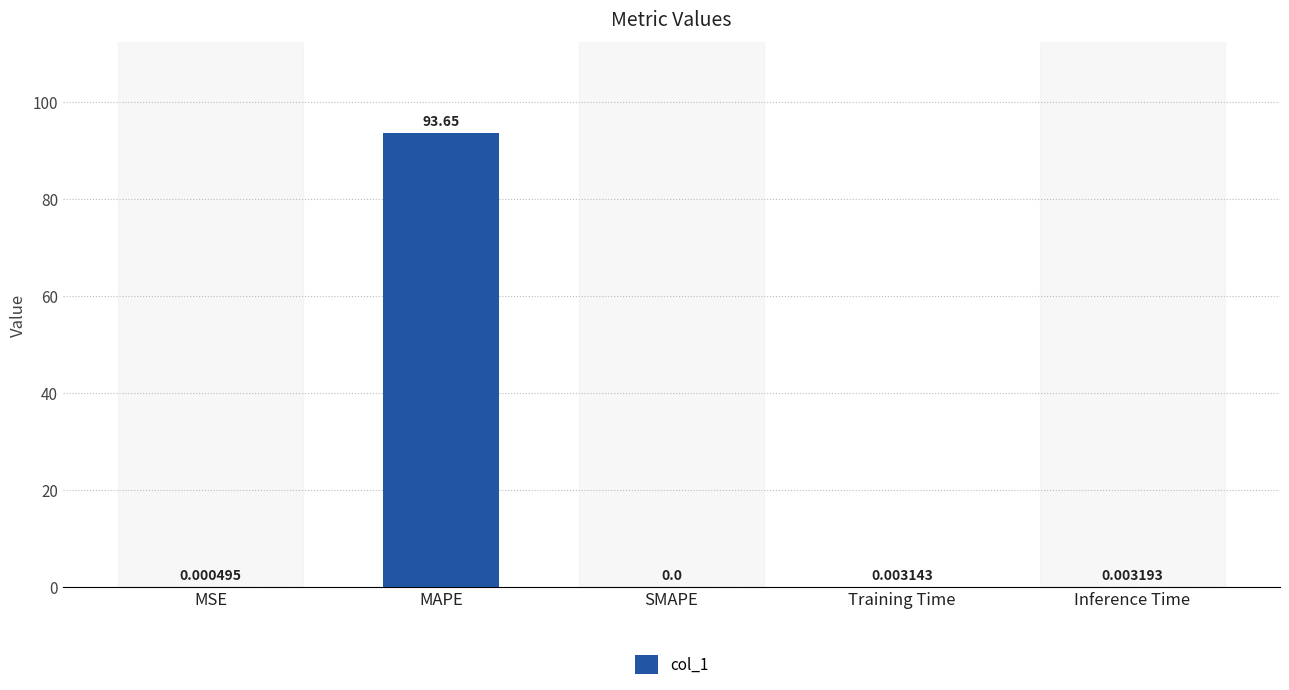

Are the bars horizontal?

No